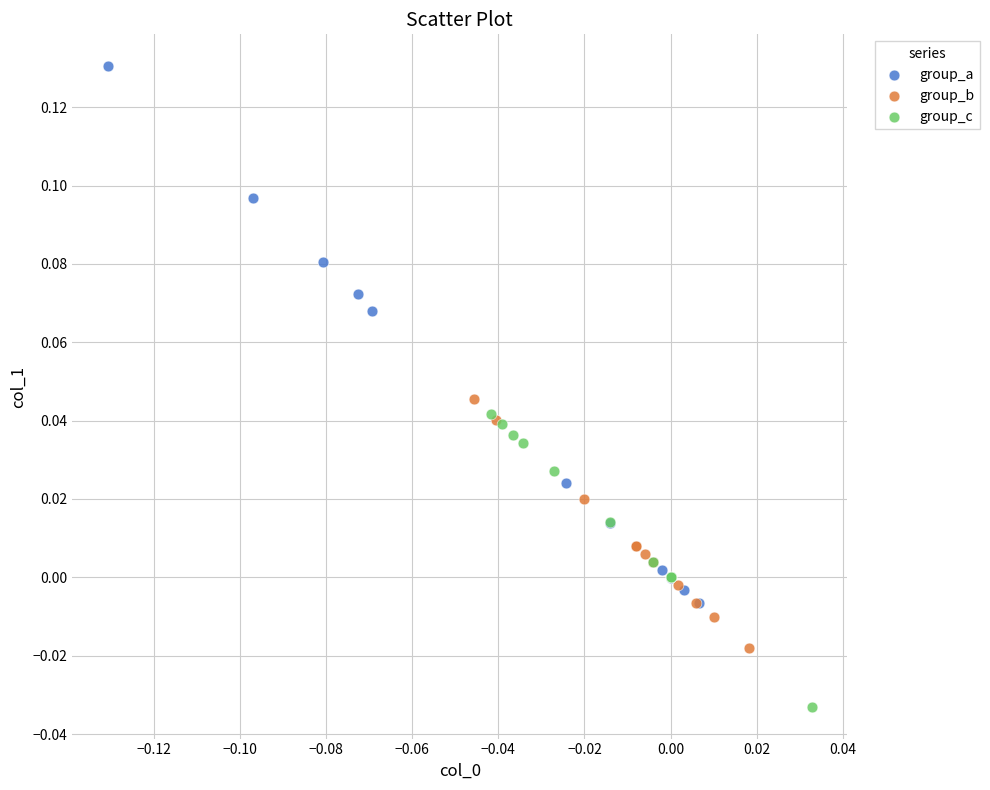

What are all the series names shown in the legend?

group_a, group_b, group_c